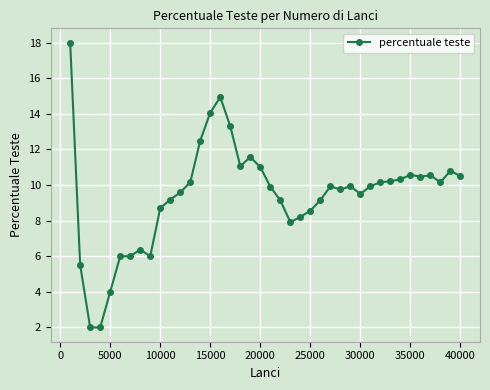

What is the value of the 27th point from the left?

9.9